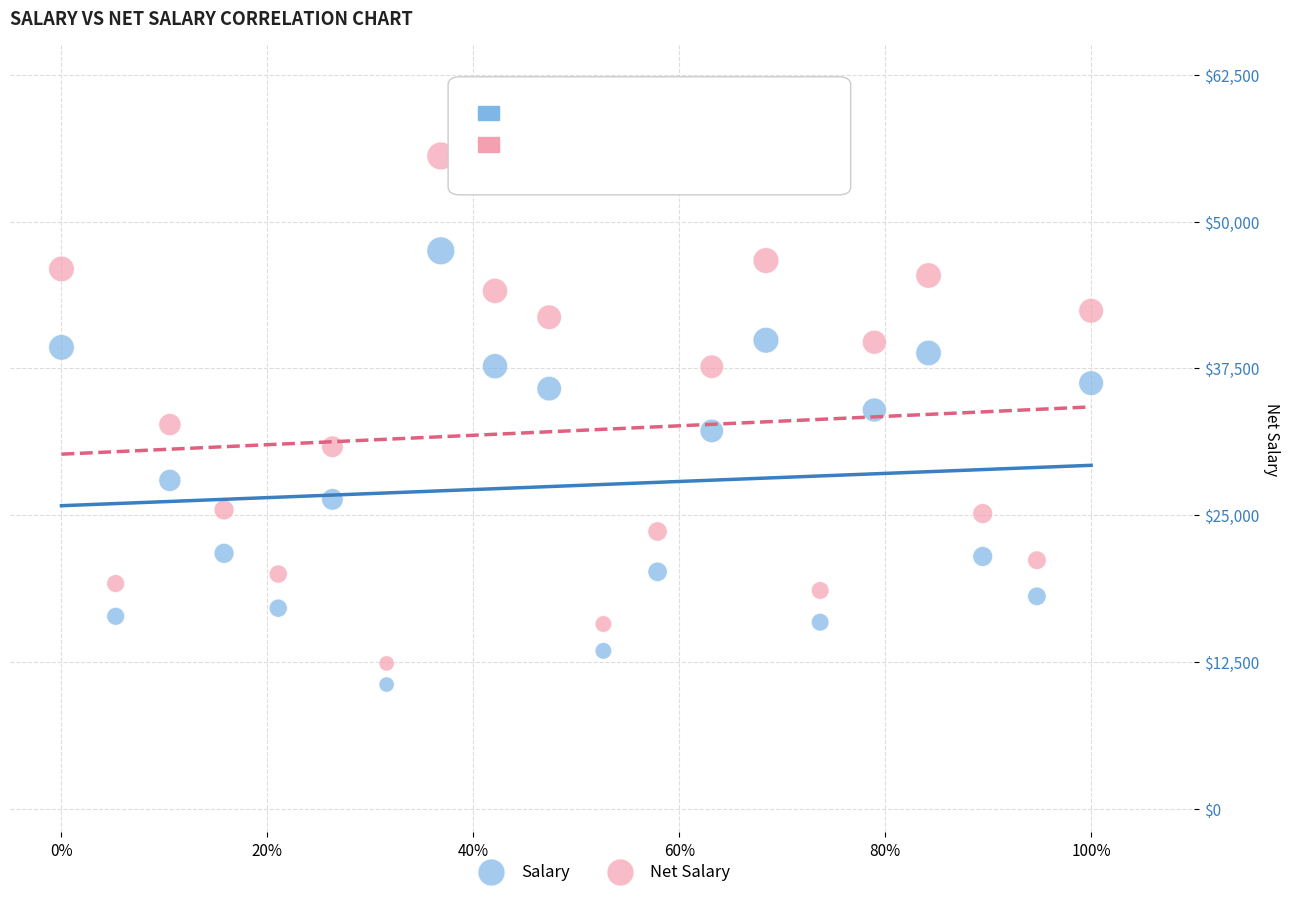

Which series reaches the minimum Y coordinate?

Salary